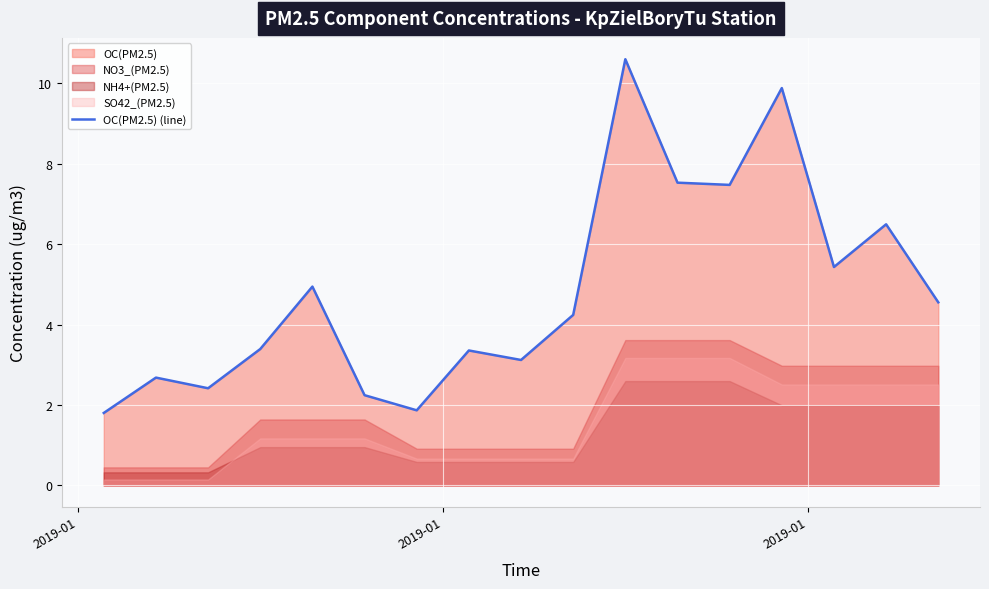

What is the value of the 5th point from the left?

4.9